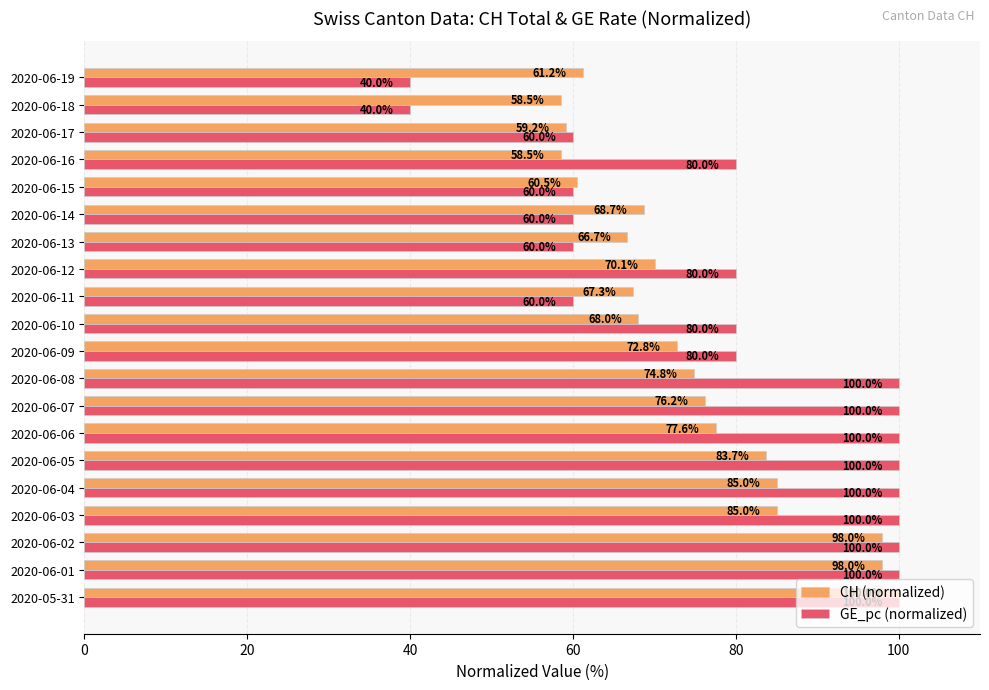

At how many categories does at least one series exceed 87?

9